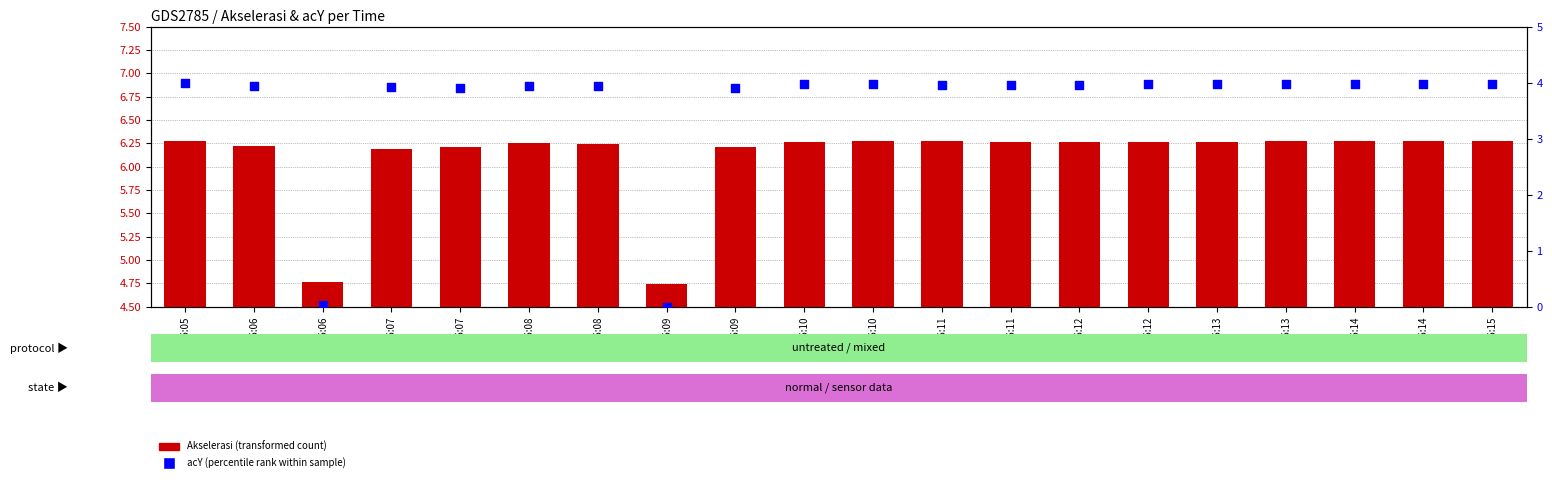

What is the total value across all series at 11:06:11?

10.2